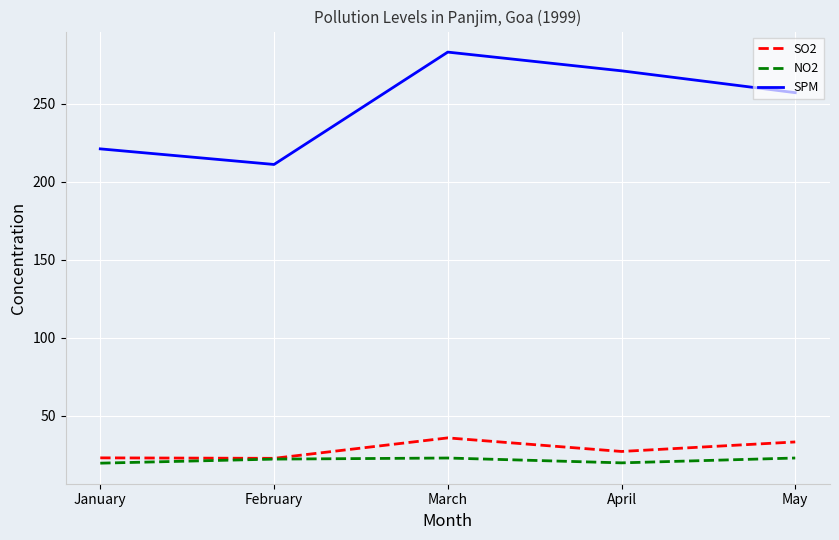

True or false: SPM and NO2 intersect in this chart.

False